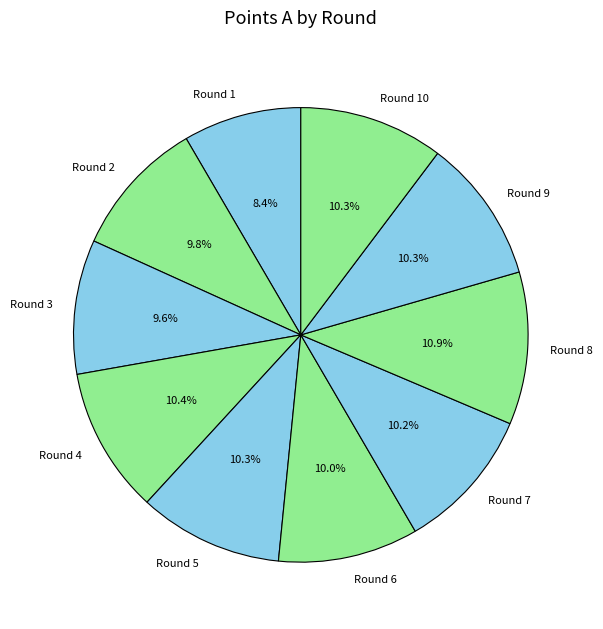

What is the ratio of the value at Round 8 to the value at Round 6?

1.1